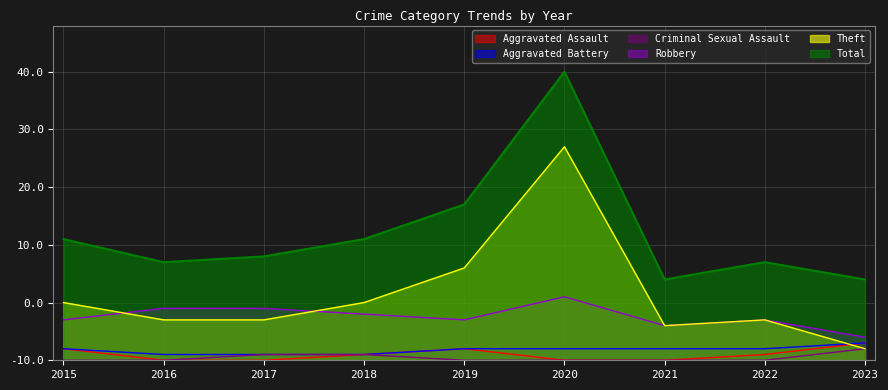

Count the Aggravated Battery values in the range 1 to 2.

8